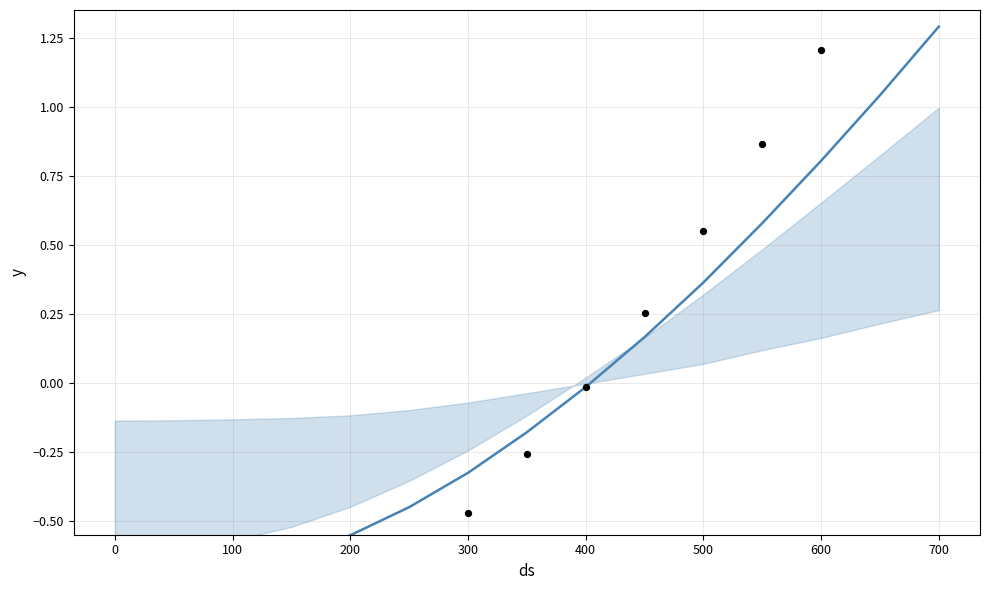

What is the total value across all series at 0?

-1.8